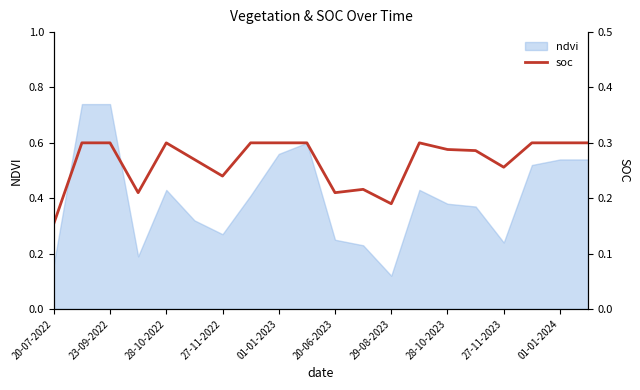

At which label does ndvi reach its minimum?

29-08-2023